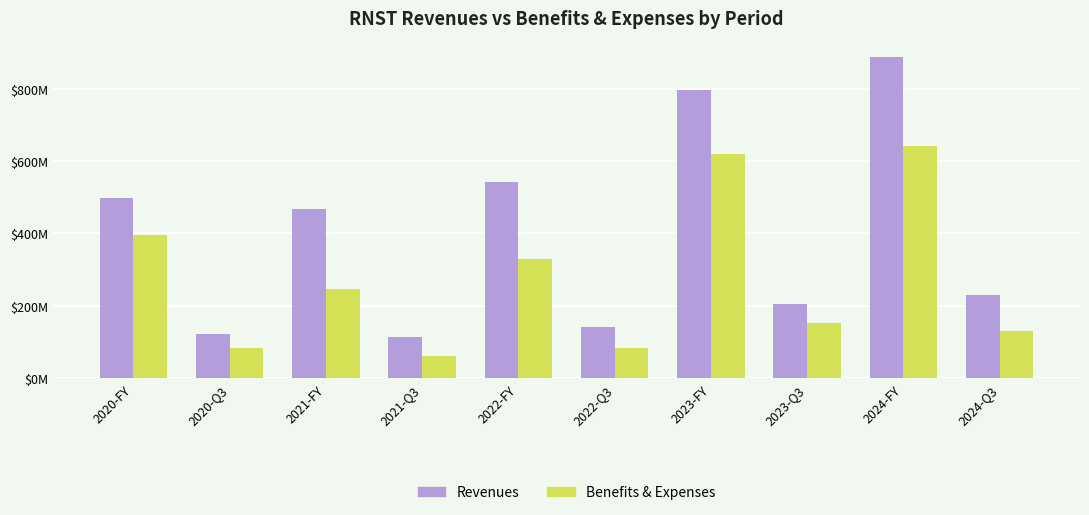

Which series has the largest total across all categories?

Revenues